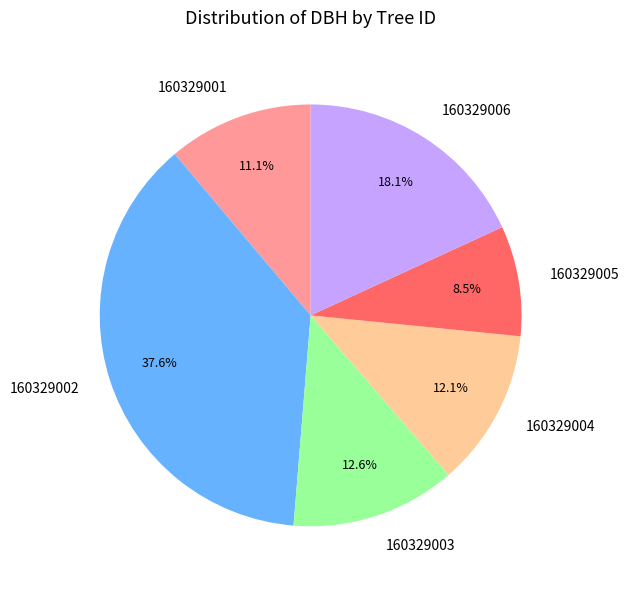

Which slice is the largest?

160329002